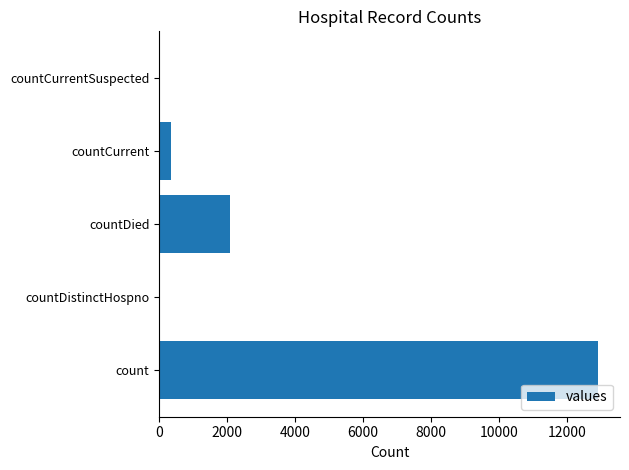

What is the sum of all values?

15336